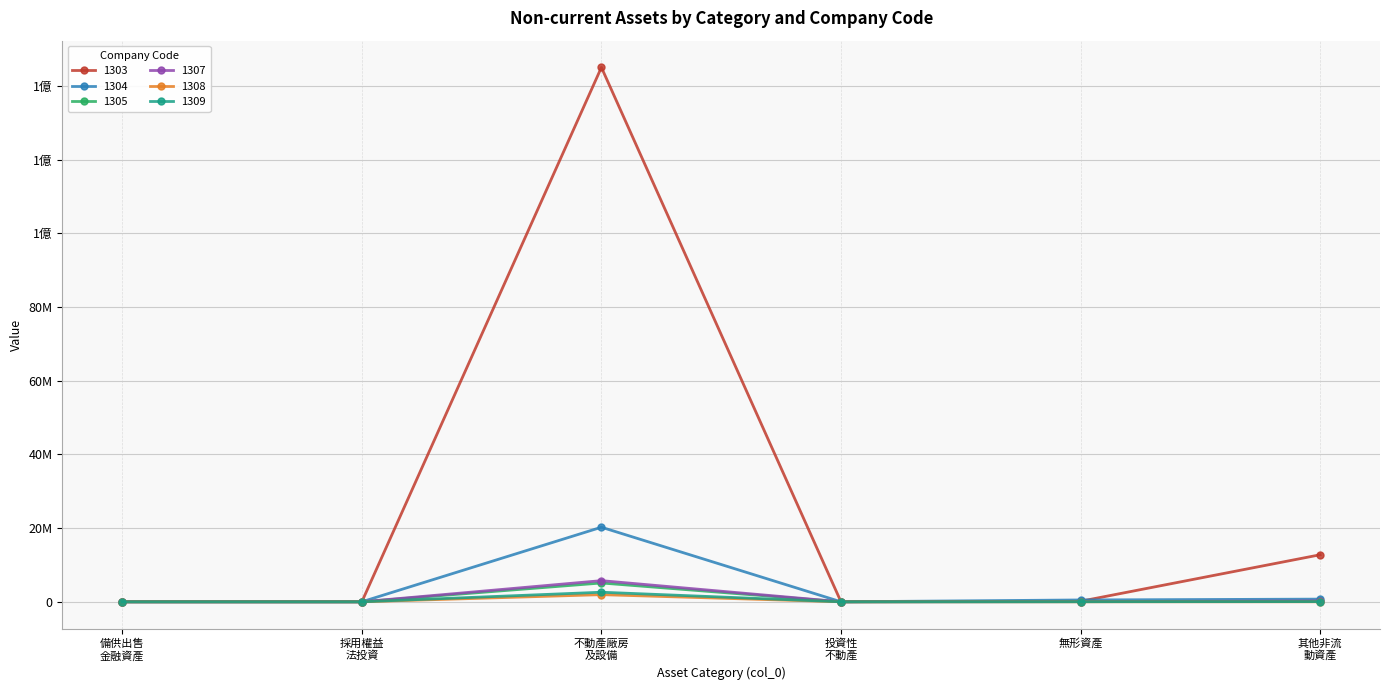

What are all the series names shown in the legend?

1303, 1304, 1305, 1307, 1308, 1309